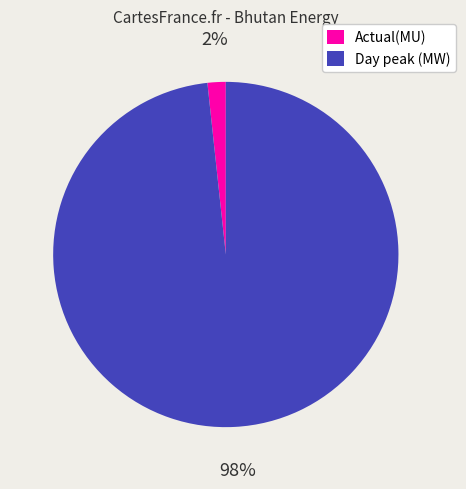

Which category has the biggest portion of the pie?

Day peak (MW)